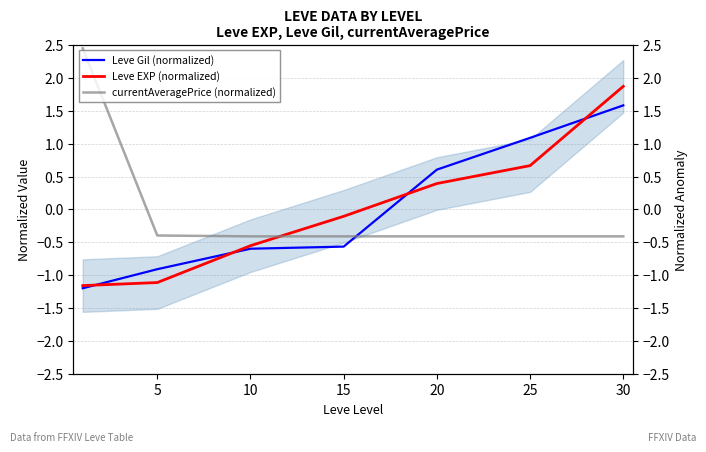

True or false: currentAveragePrice (normalized) and Leve EXP (normalized) cross at least once.

True